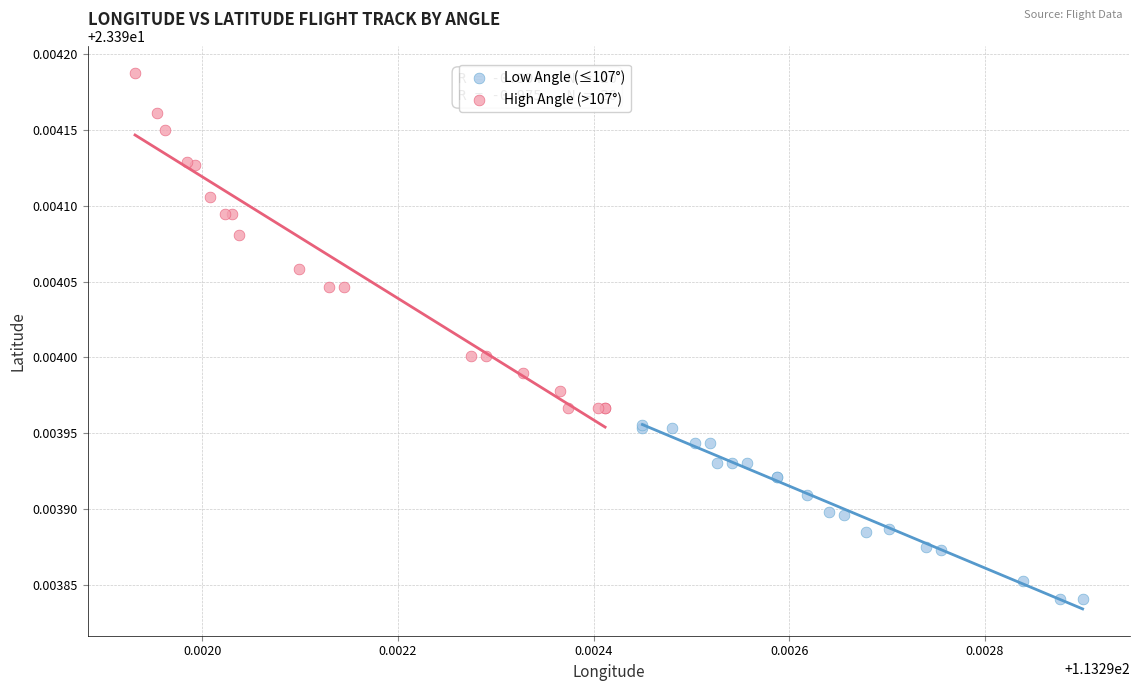

Which series has the widest spread of Y values?

High Angle (>107°)